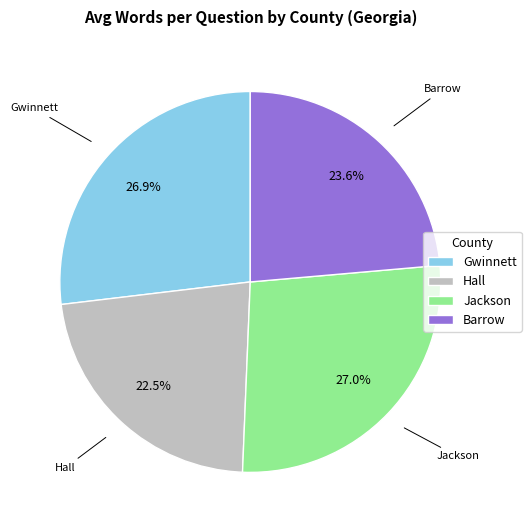

What percentage is NOT represented by Hall?

77.5%